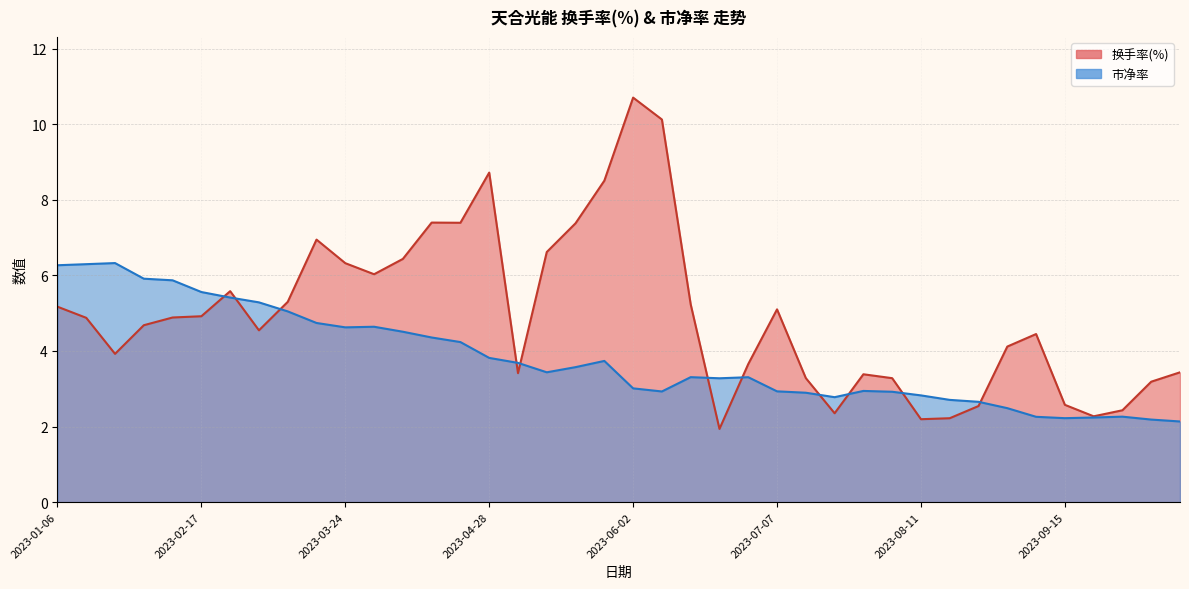

Which category has the lowest value across all series?

2023-06-21